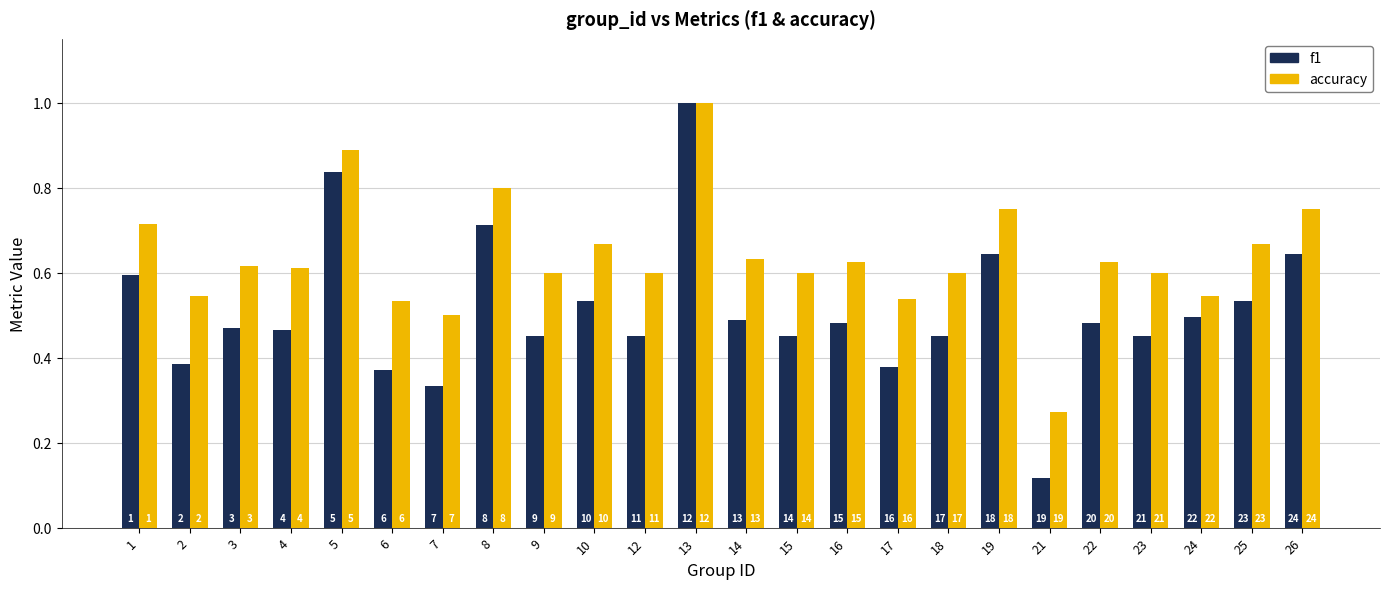

Rank the categories by f1 value from lowest to highest.

21, 7, 6, 17, 2, 9, 12, 15, 18, 23, 4, 3, 16, 22, 14, 24, 10, 25, 1, 19, 26, 8, 5, 13